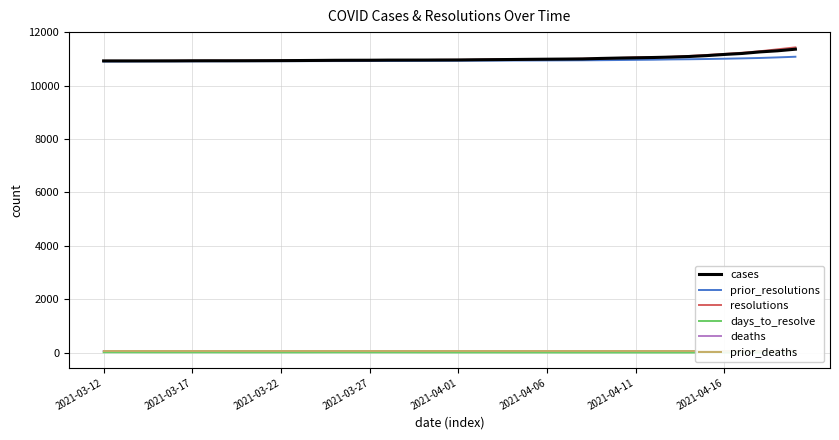

What are all the series names shown in the legend?

cases, prior_resolutions, resolutions, days_to_resolve, deaths, prior_deaths